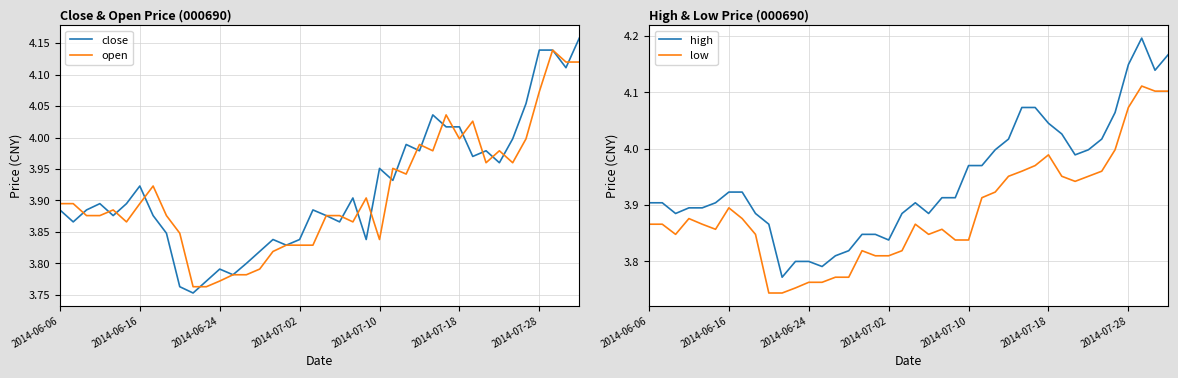

How many lines are shown in the chart?

4